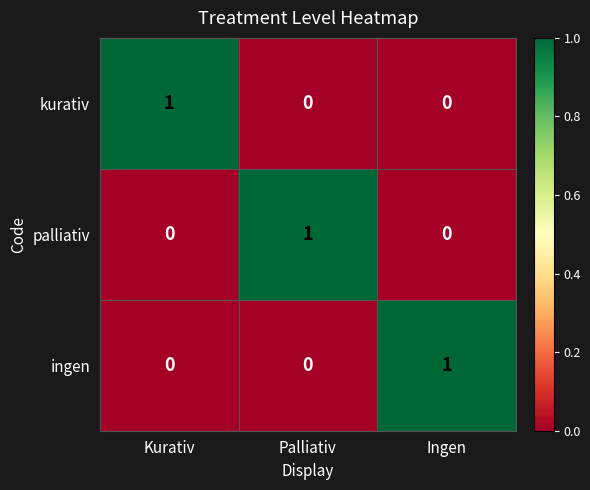

At how many categories does at least one series exceed 0?

3